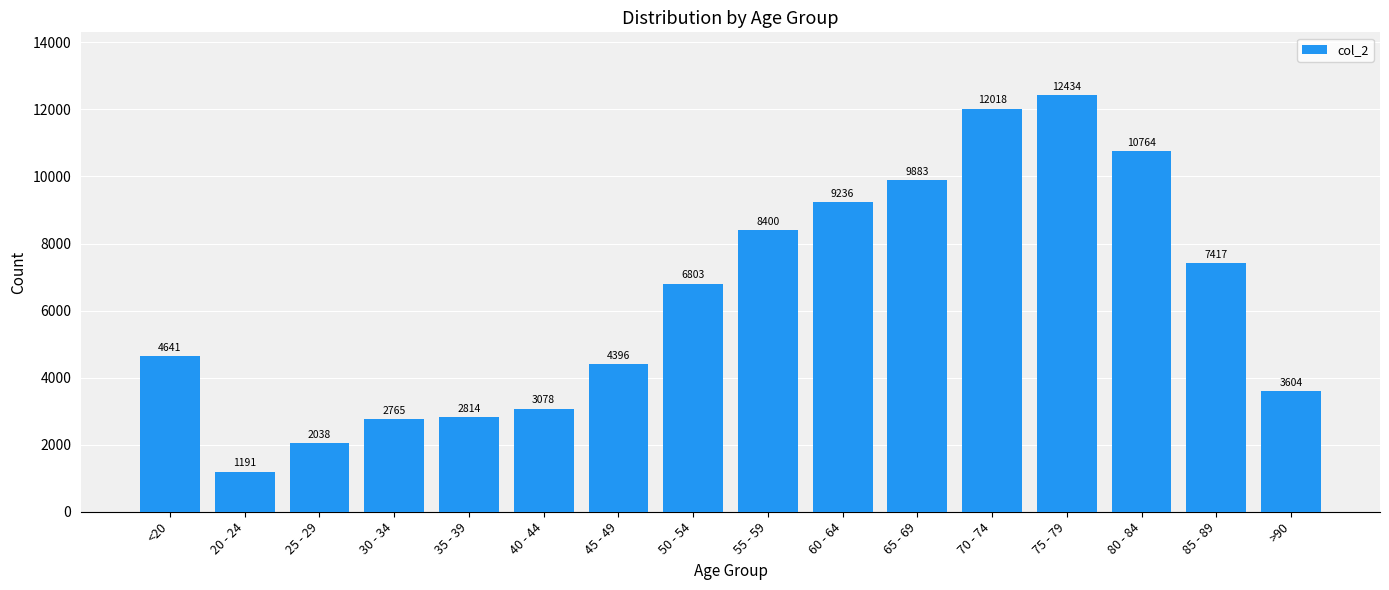

The chart shows a value of 11122 at 55 - 59. True or false?

False